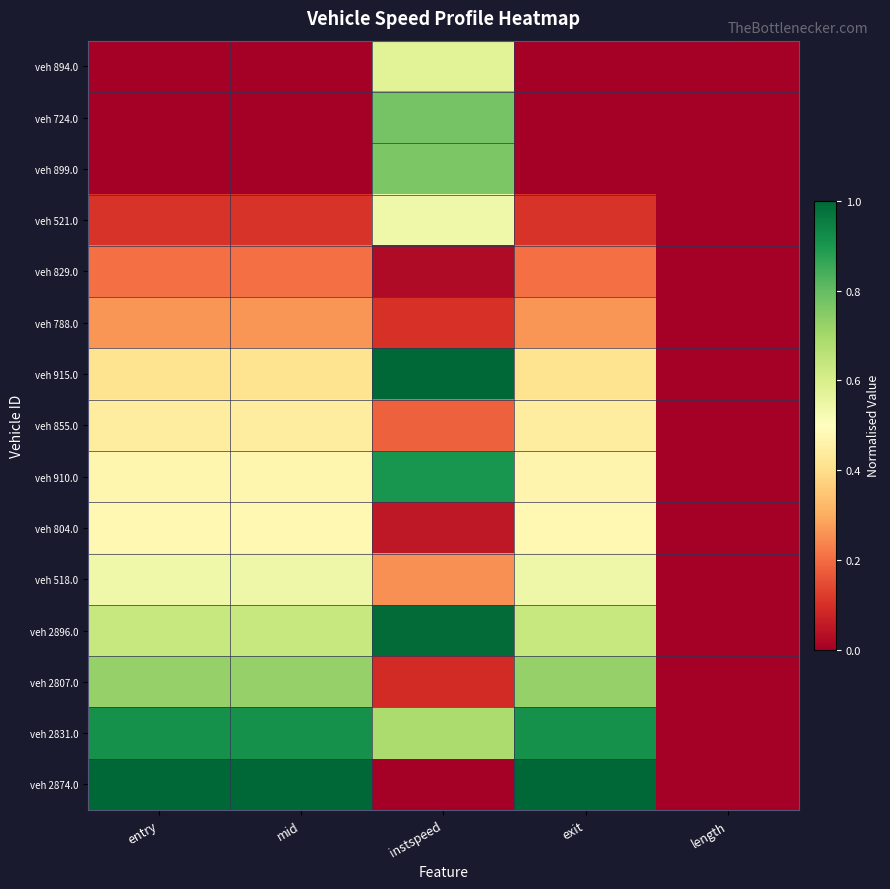

Reading left to right, list all the values displayed in this chart.

veh 894.0: entry=0.0	mid=0.0	instspeed=0.6	exit=0.0	length=0.0
veh 724.0: entry=0.0	mid=0.0	instspeed=0.8	exit=0.0	length=0.0
veh 899.0: entry=0.0	mid=0.0	instspeed=0.8	exit=0.0	length=0.0
veh 521.0: entry=0.1	mid=0.1	instspeed=0.5	exit=0.1	length=0.0
veh 829.0: entry=0.2	mid=0.2	instspeed=0.0	exit=0.2	length=0.0
veh 788.0: entry=0.3	mid=0.3	instspeed=0.1	exit=0.3	length=0.0
veh 915.0: entry=0.4	mid=0.4	instspeed=1.0	exit=0.4	length=0.0
veh 855.0: entry=0.4	mid=0.4	instspeed=0.2	exit=0.4	length=0.0
veh 910.0: entry=0.5	mid=0.5	instspeed=0.9	exit=0.5	length=0.0
veh 804.0: entry=0.5	mid=0.5	instspeed=0.1	exit=0.5	length=0.0
veh 518.0: entry=0.5	mid=0.5	instspeed=0.3	exit=0.5	length=0.0
veh 2896.0: entry=0.6	mid=0.6	instspeed=1.0	exit=0.6	length=0.0
veh 2807.0: entry=0.7	mid=0.7	instspeed=0.1	exit=0.7	length=0.0
veh 2831.0: entry=0.9	mid=0.9	instspeed=0.7	exit=0.9	length=0.0
veh 2874.0: entry=1.0	mid=1.0	instspeed=0.0	exit=1.0	length=0.0